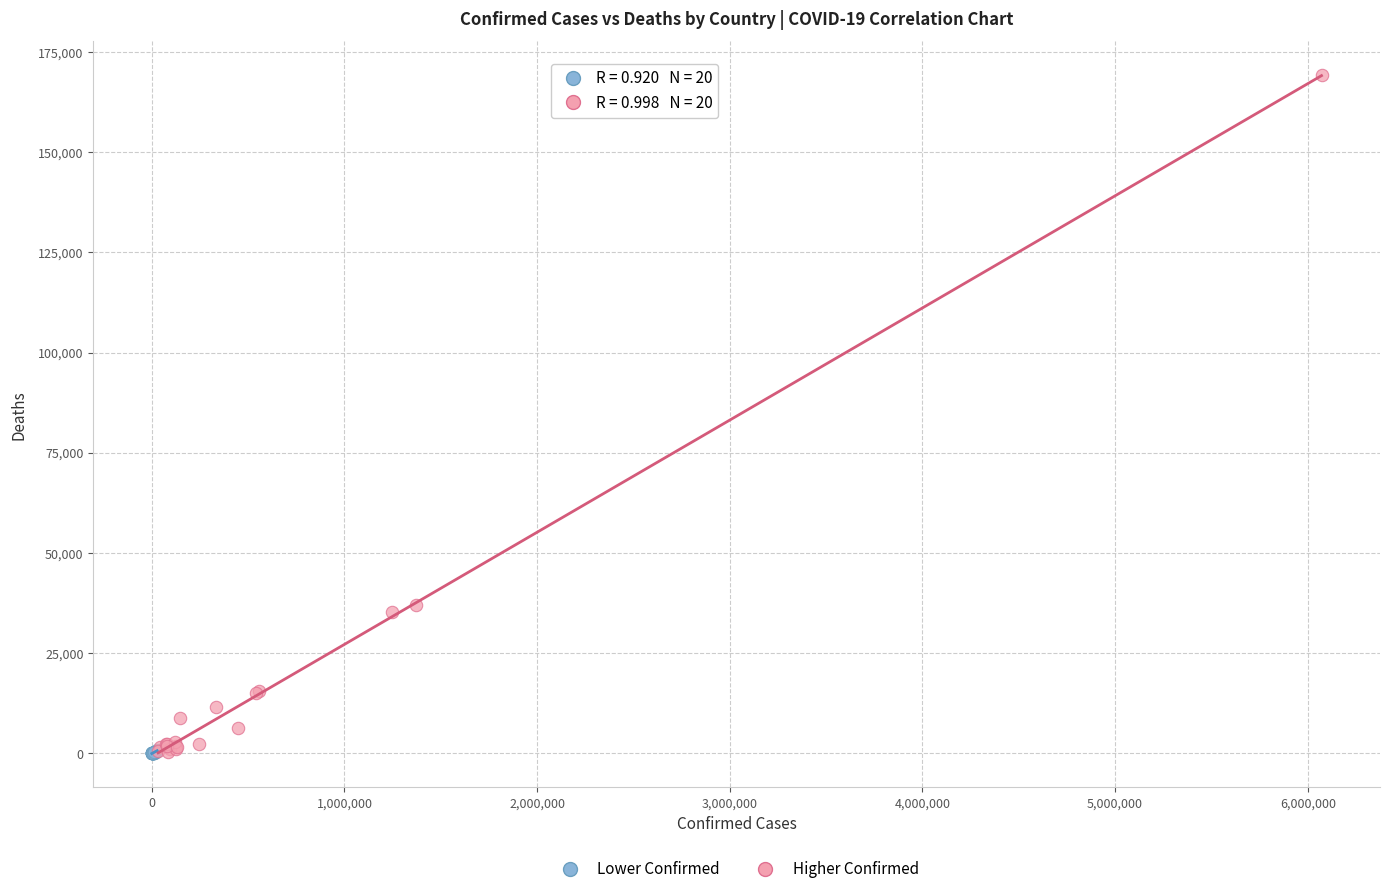

Which series has the largest Y range (max minus min)?

Higher Confirmed